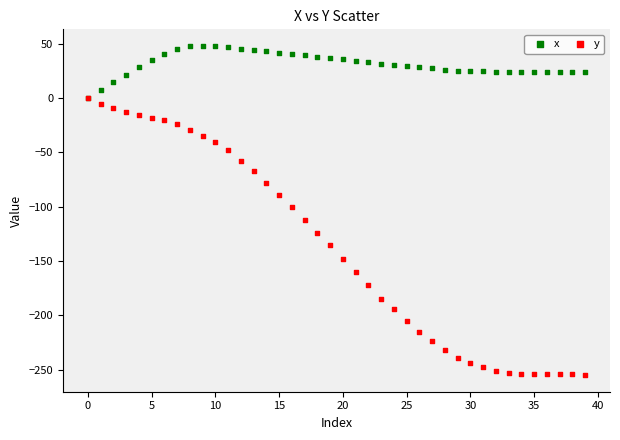

Which series contains the lowest Y value?

y